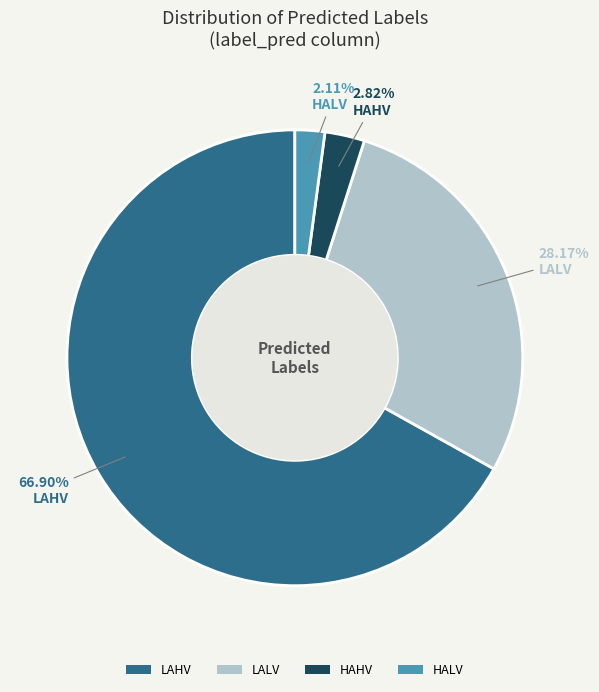

Does any single category account for the majority?

Yes